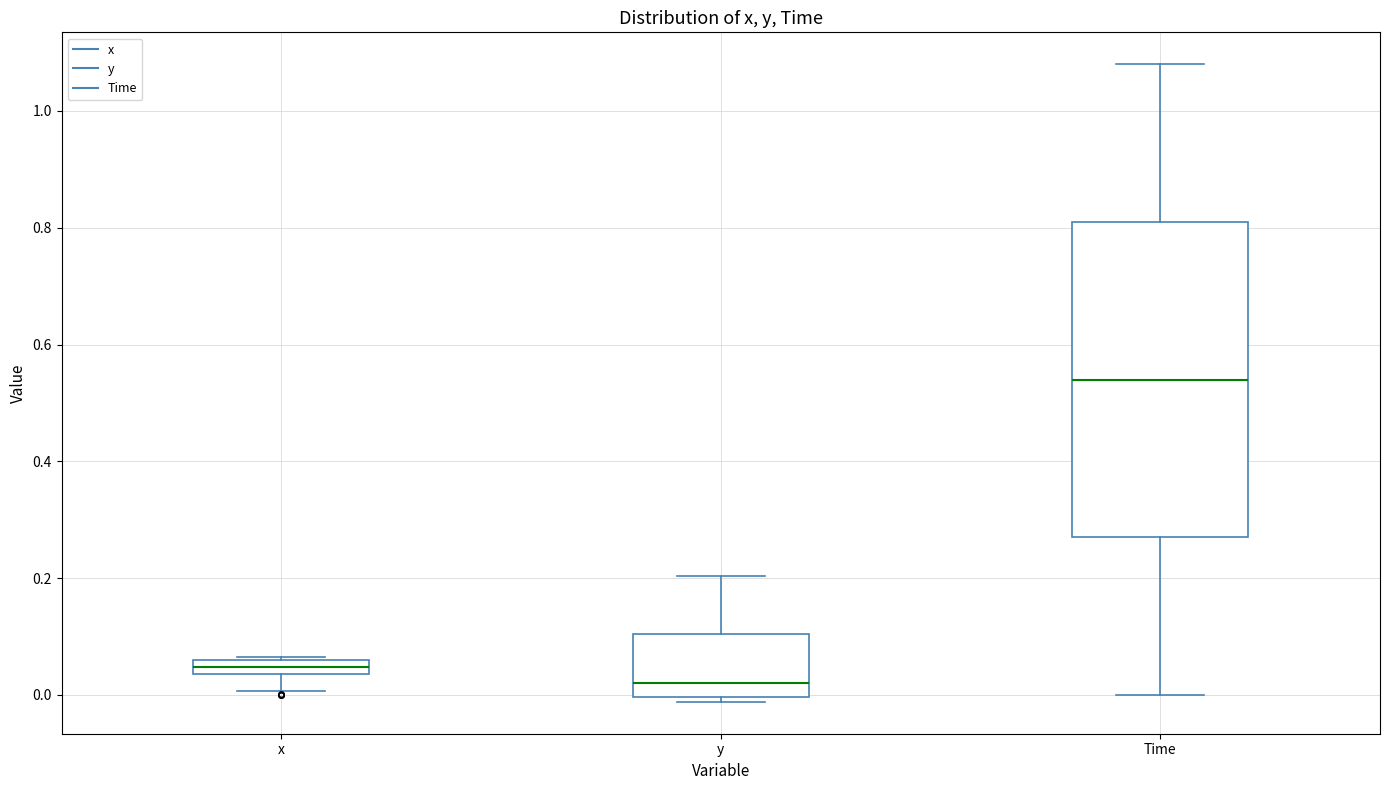

Comparing the boxes themselves (not the whiskers), which one is the tallest?

Time